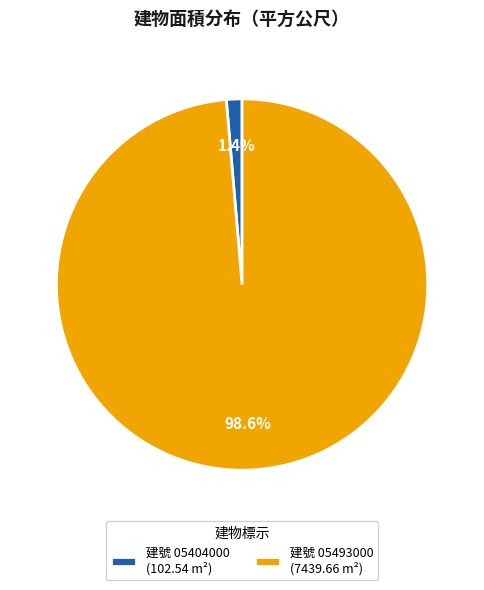

Does any single category account for the majority?

Yes